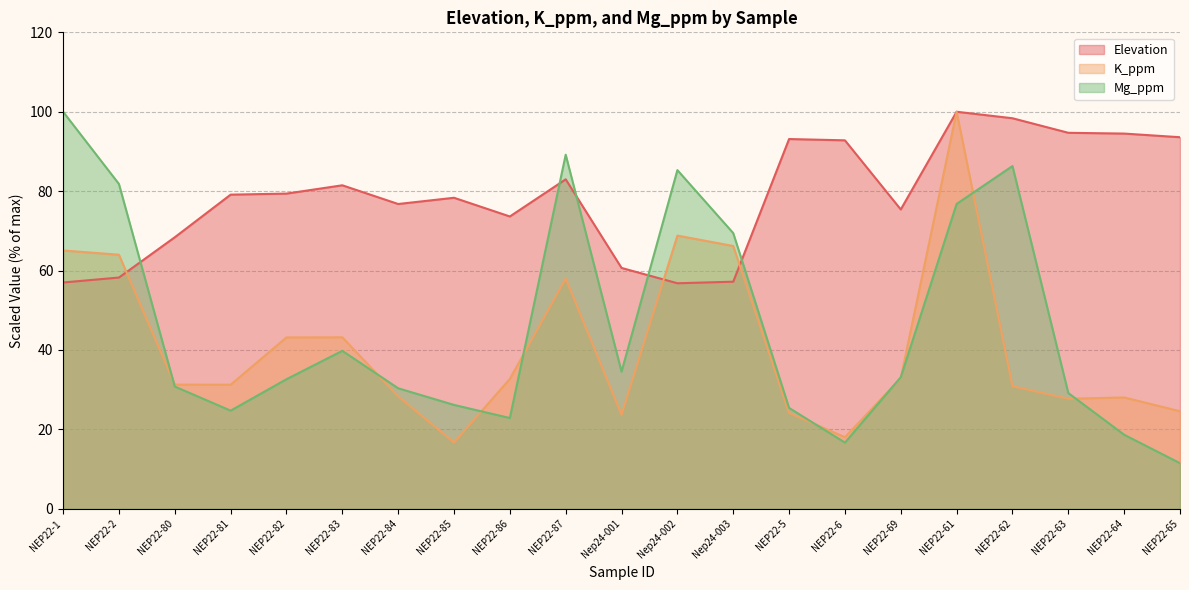

How many times do Mg_ppm and Elevation cross each other?

5